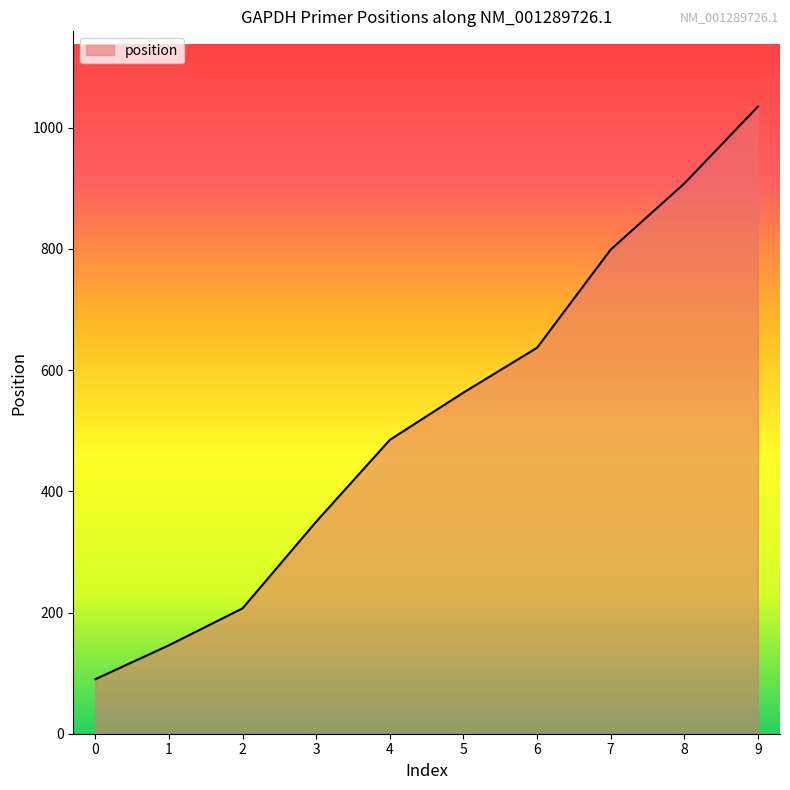

Rank the categories by value from lowest to highest.

0, 1, 2, 3, 4, 5, 6, 7, 8, 9